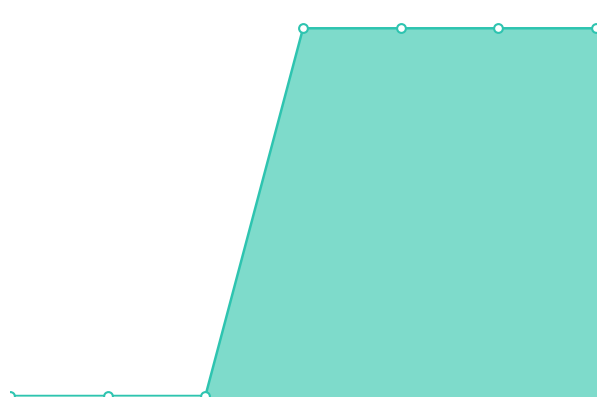

How many lines are shown in the chart?

1